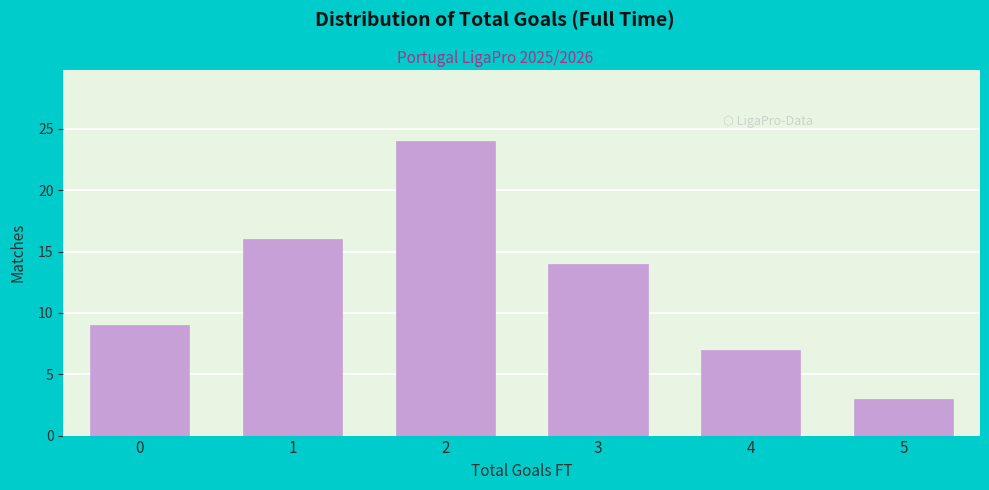

Reading left to right, what are all the values shown in this chart?

0=9	1=16	2=24	3=14	4=7	5=3